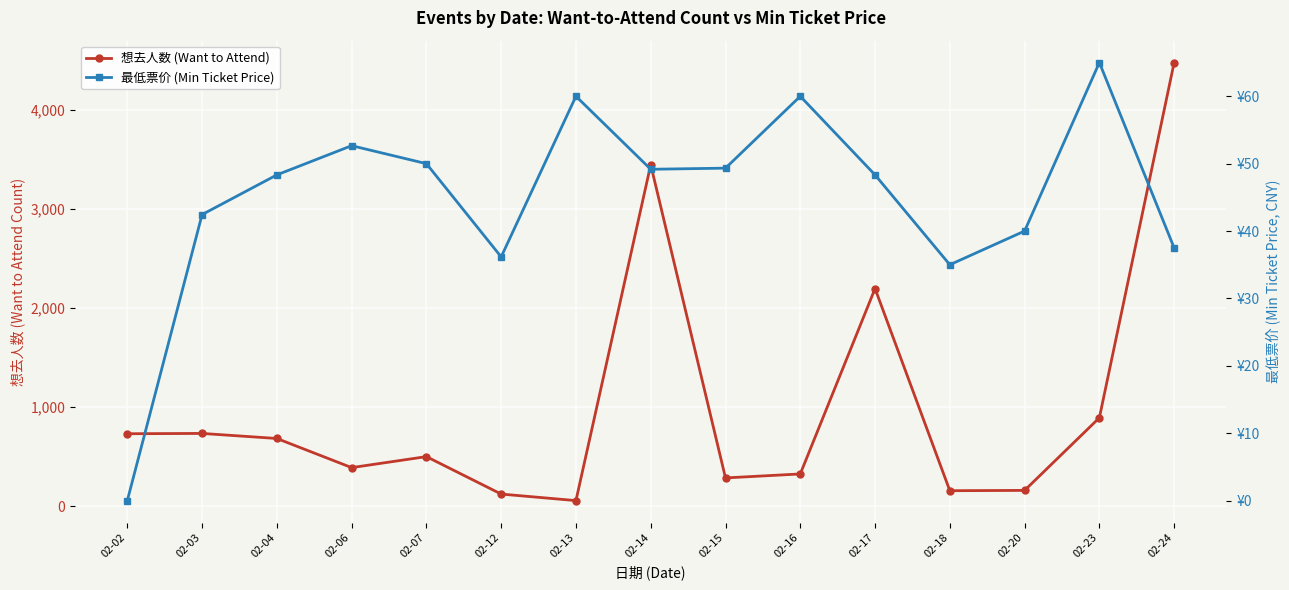

Reading right to left, list all the values displayed in this chart.

想去人数 (Want to Attend): 4478.0	893.0	160.0	157.0	2197.0	326.0	286.0	3447.0	57.0	123.0	501.0	390.0	684.0	735.0	732.0
最低票价 (Min Ticket Price): 37.5	65.0	40.0	35.0	48.3	60.0	49.3	49.2	60.0	36.2	50.0	52.7	48.3	42.4	0.0